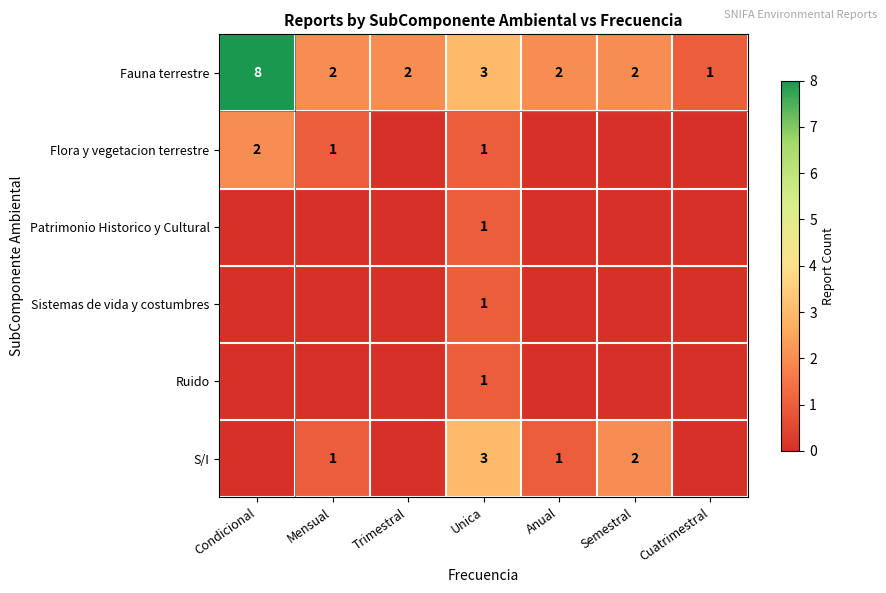

What is the difference between the maximum and minimum values in the Fauna terrestre series?

7